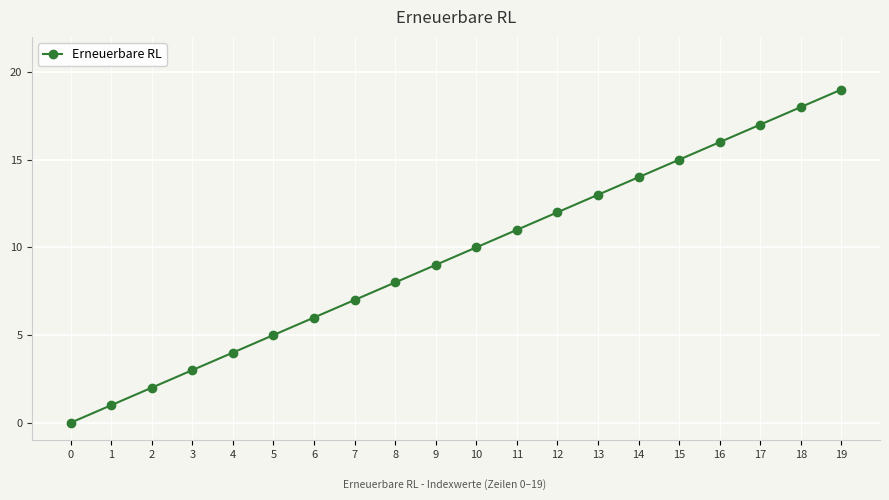

Between 10 and 13, which is larger?

13